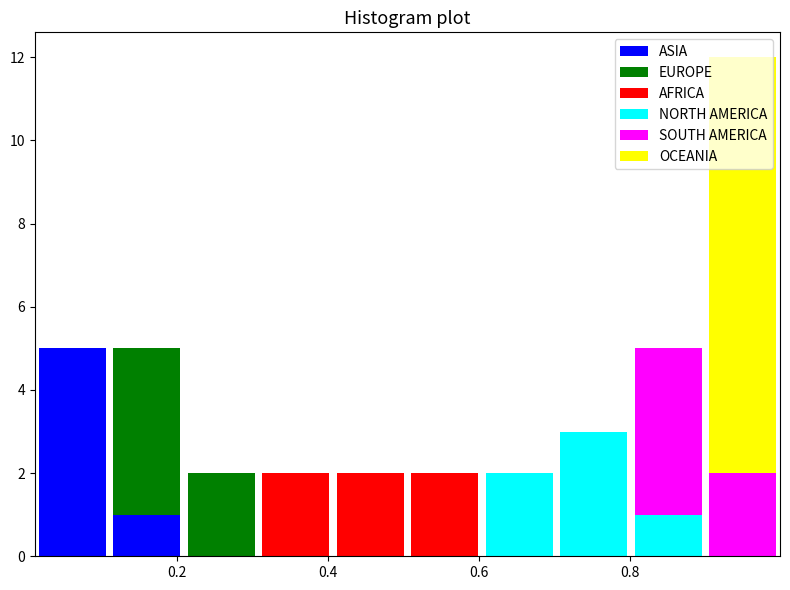

What is the total height of the stacked bar covering 0.50 to 0.60 on the x-axis? Neither the bar edges nor the heights are printed on the chart, so give them approximately, as read against the axes.

2